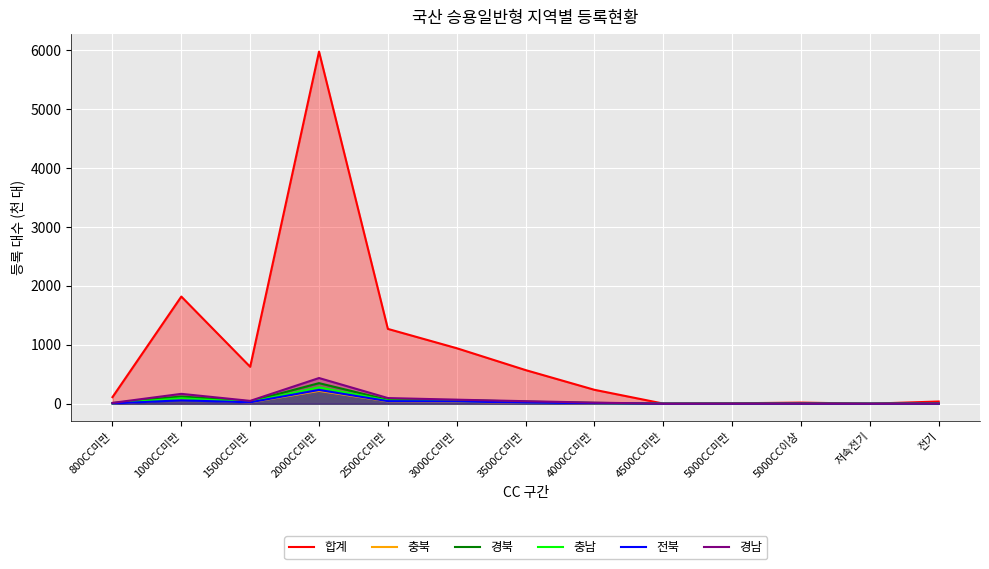

List the series in order of their peak value, highest first.

합계, 경남, 경북, 충남, 전북, 충북